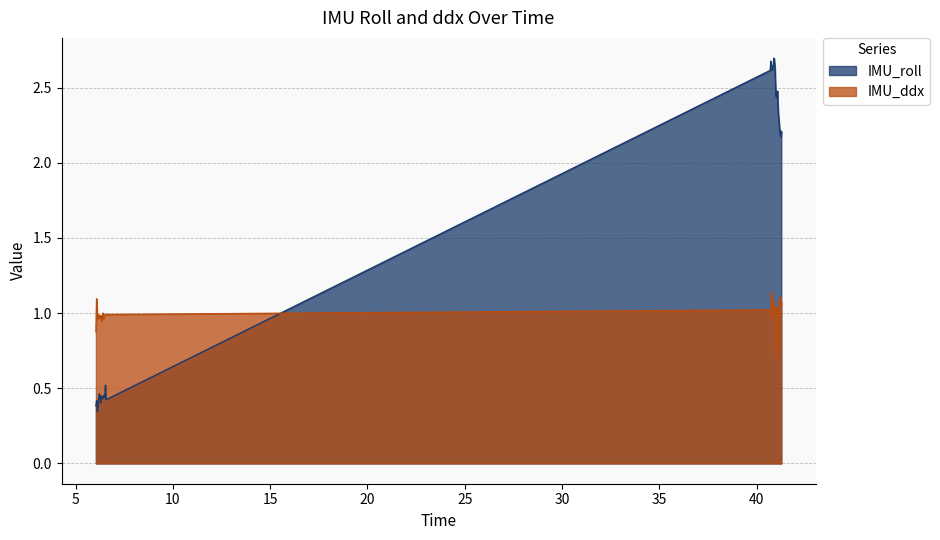

Rank the series by their average value, from lowest to highest.

IMU_ddx, IMU_roll